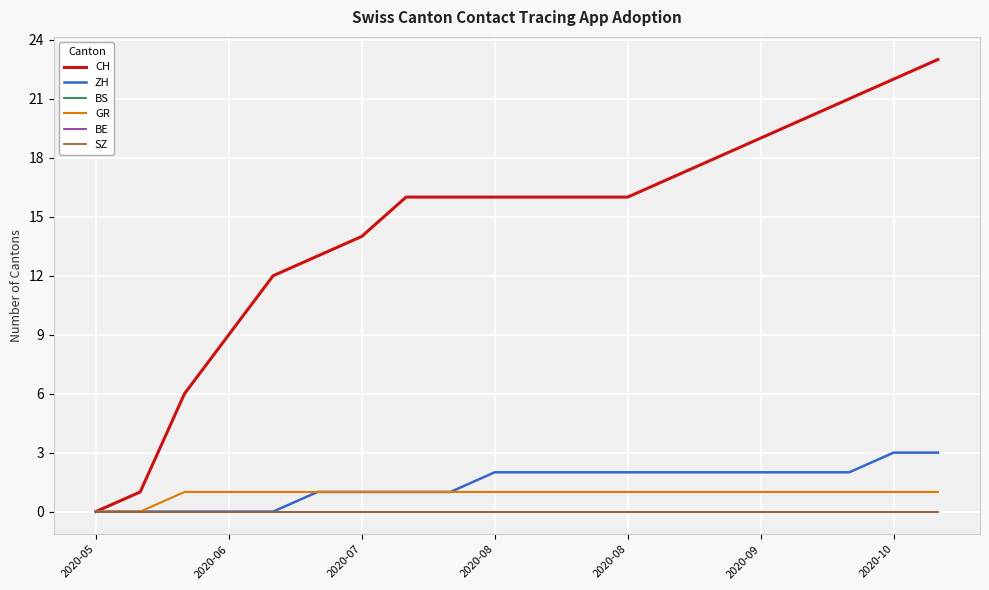

True or false: BE has more than 2 points higher than both neighbors.

False